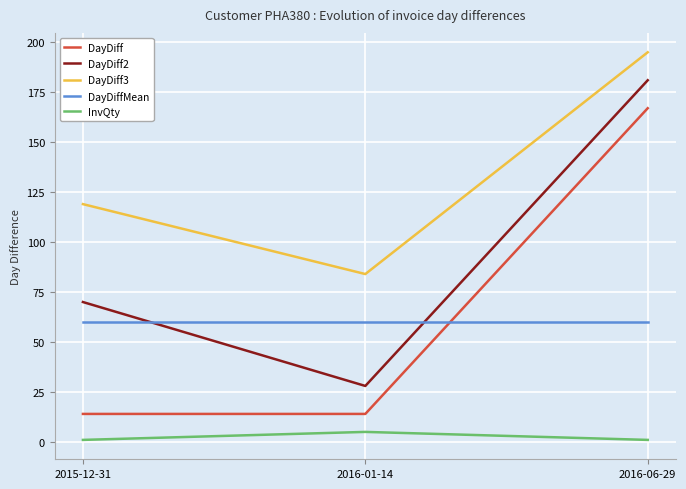

Is it true that InvQty equals 5 at 2016-01-14?

True